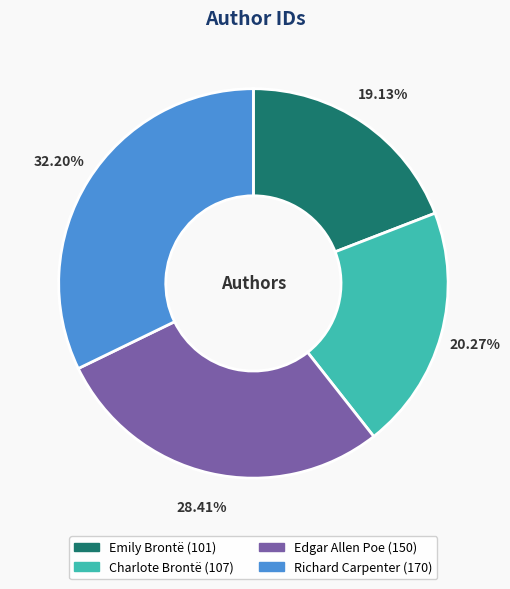

To the nearest percent, what percentage of the pie is Charlote Brontë?

20%